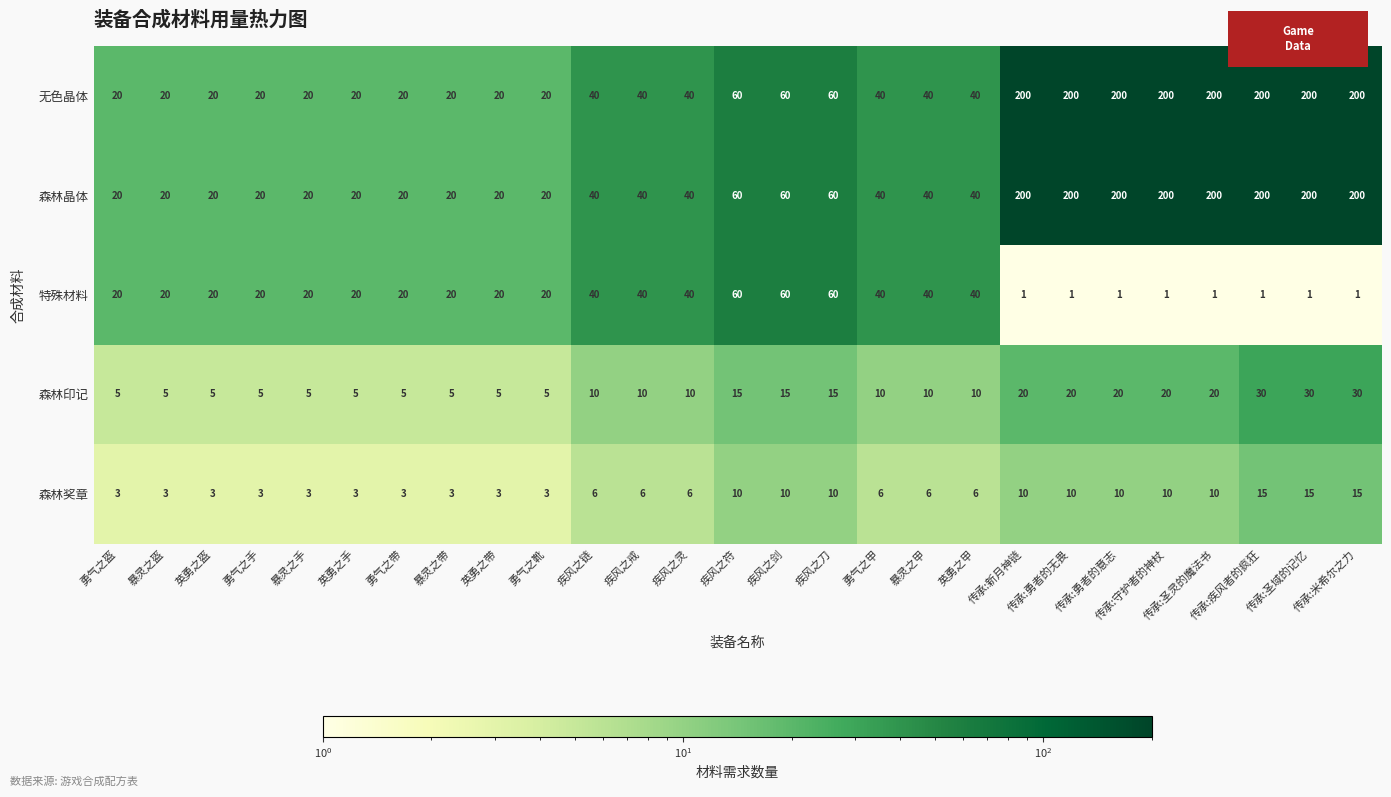

What is the spread (max minus min) of values at 勇气之盔?

17